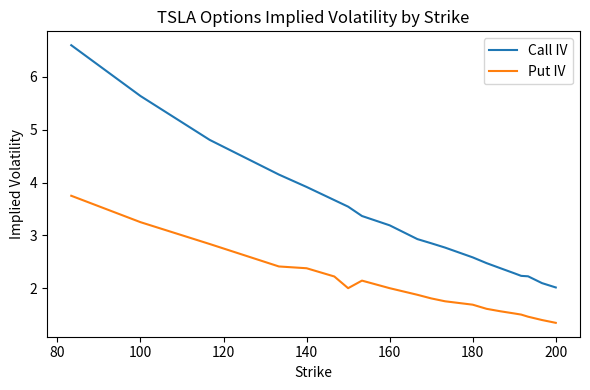

Rank the series by their average value, from highest to lowest.

Call IV, Put IV